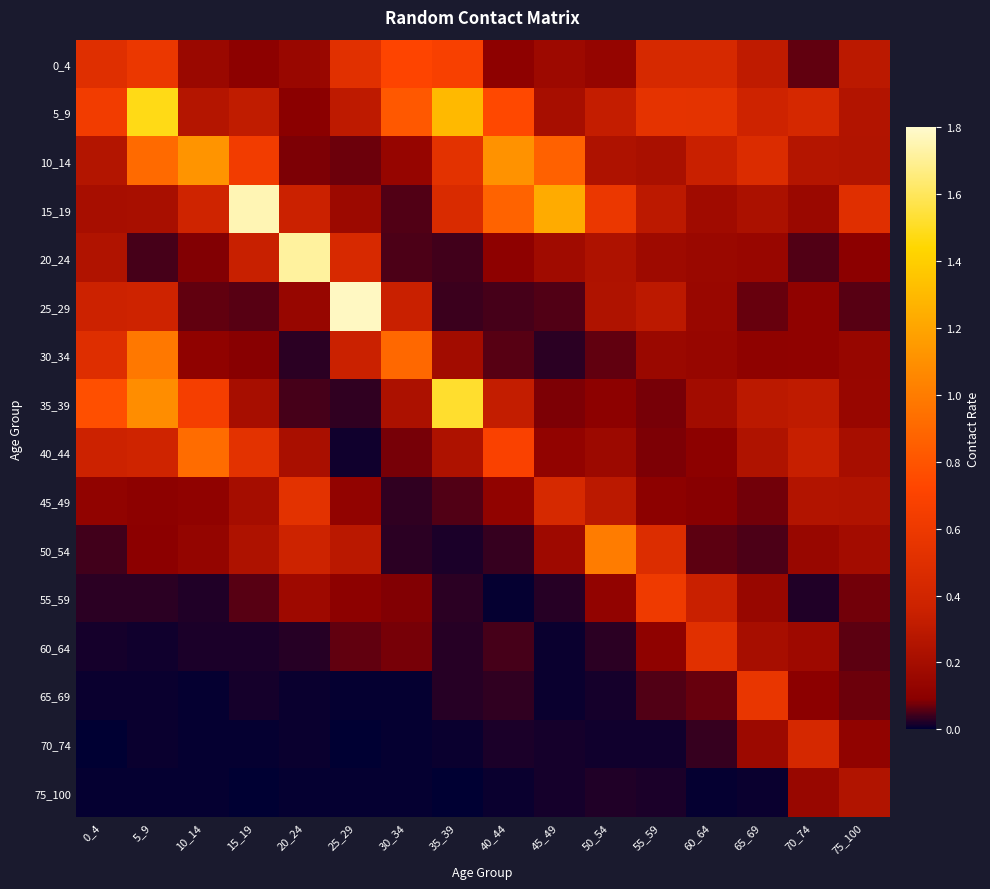

Count the number of data series in this chart.

16